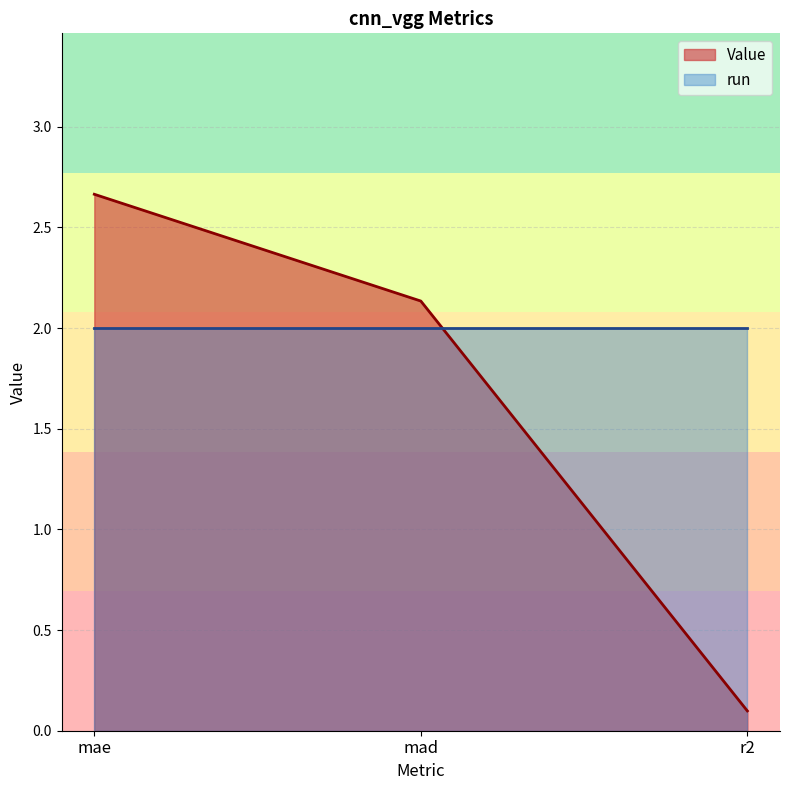

What is the sum of the values at r2 and mae?

2.8